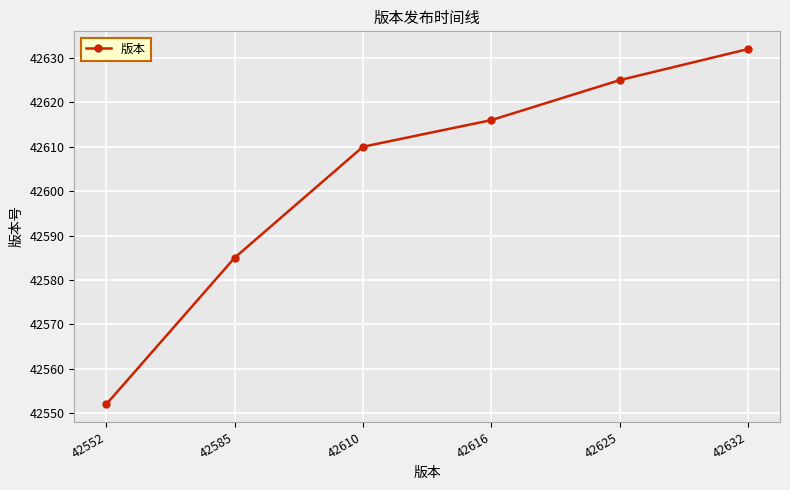

Does the chart display data point markers on the line(s)?

Yes